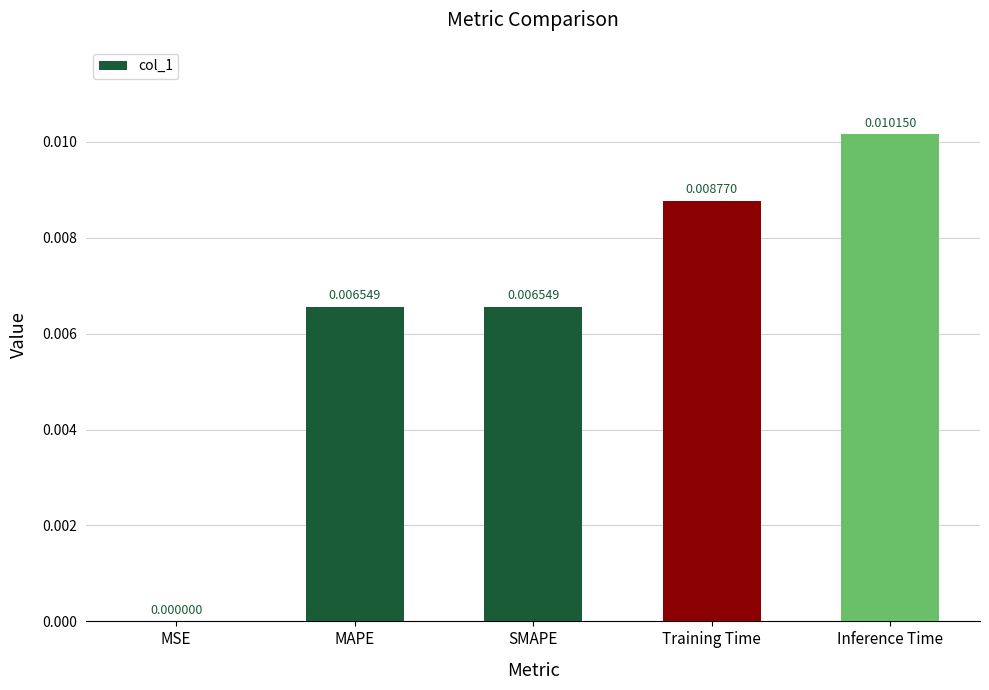

Between SMAPE and Inference Time, which is larger?

Inference Time